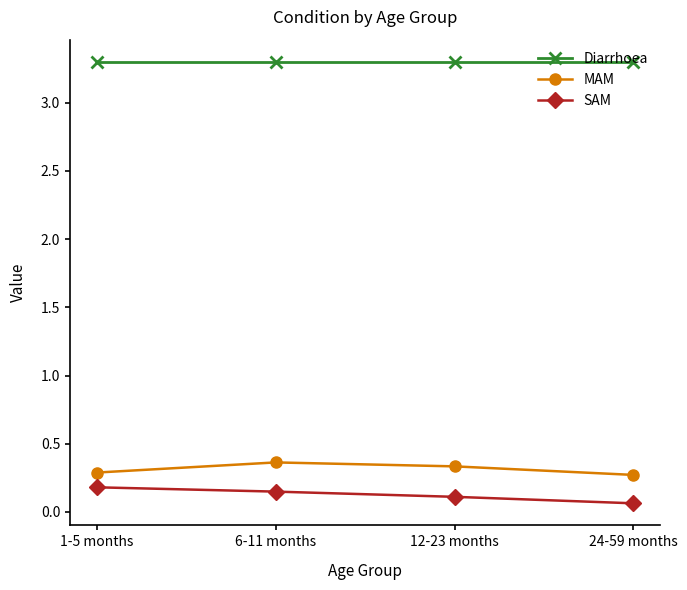

List the series in order of their peak value, lowest first.

SAM, MAM, Diarrhoea